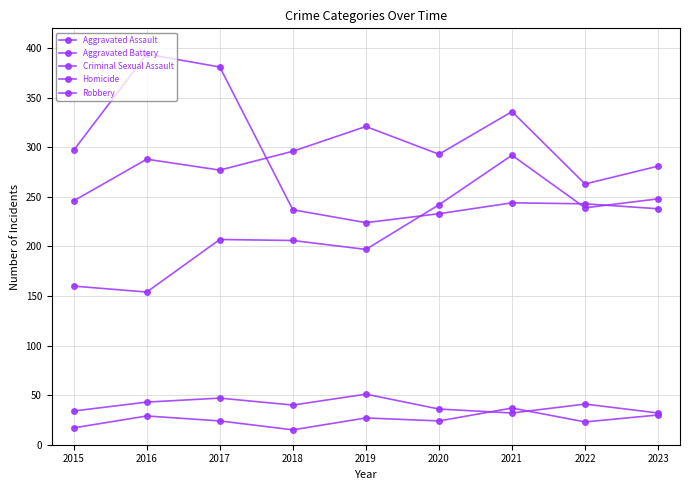

Is the value of Robbery at 2022 greater than the value of Criminal Sexual Assault at 2017?

Yes